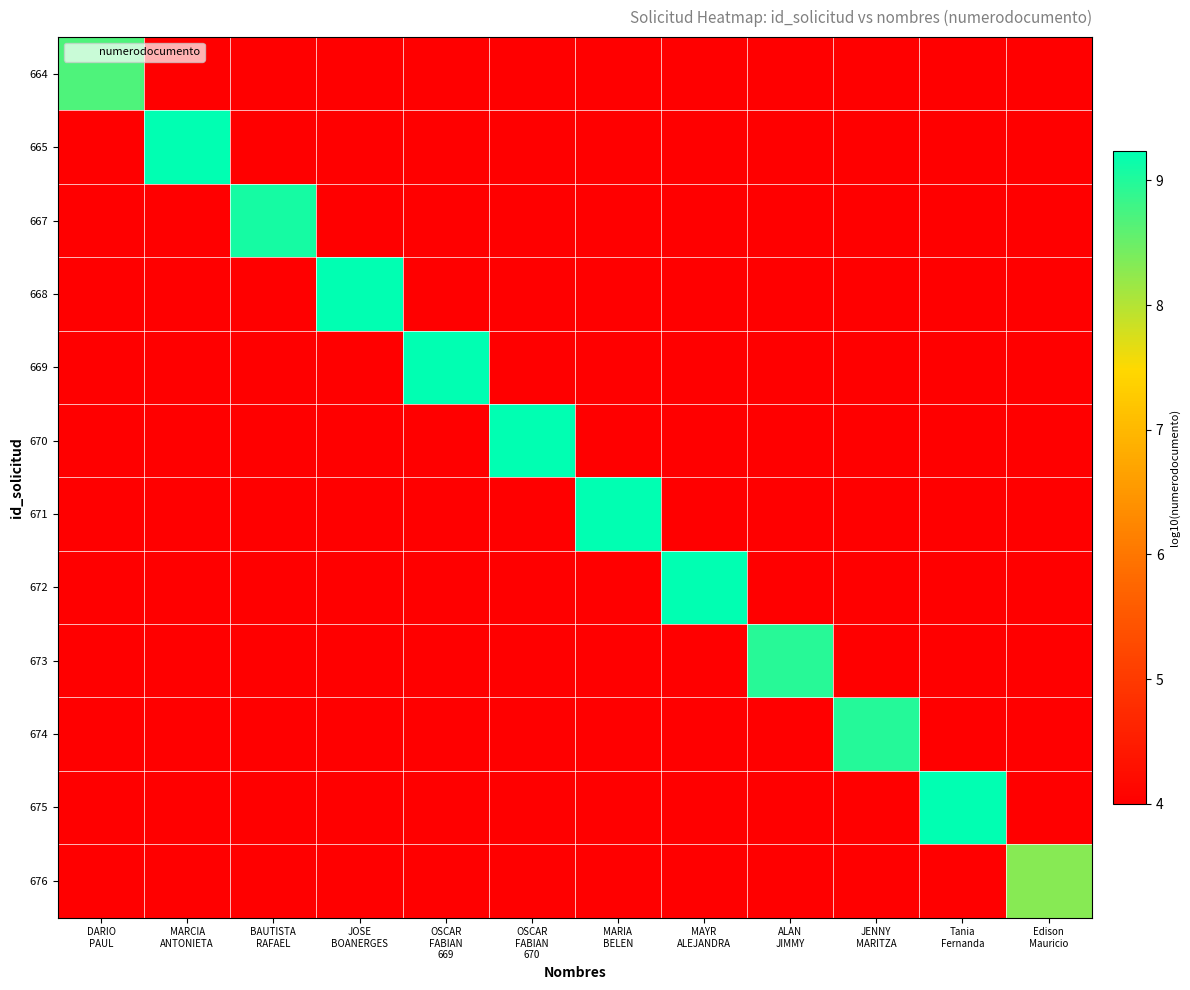

Which series changed the most between MARCIA ANTONIETA and MAYR ALEJANDRA?

672